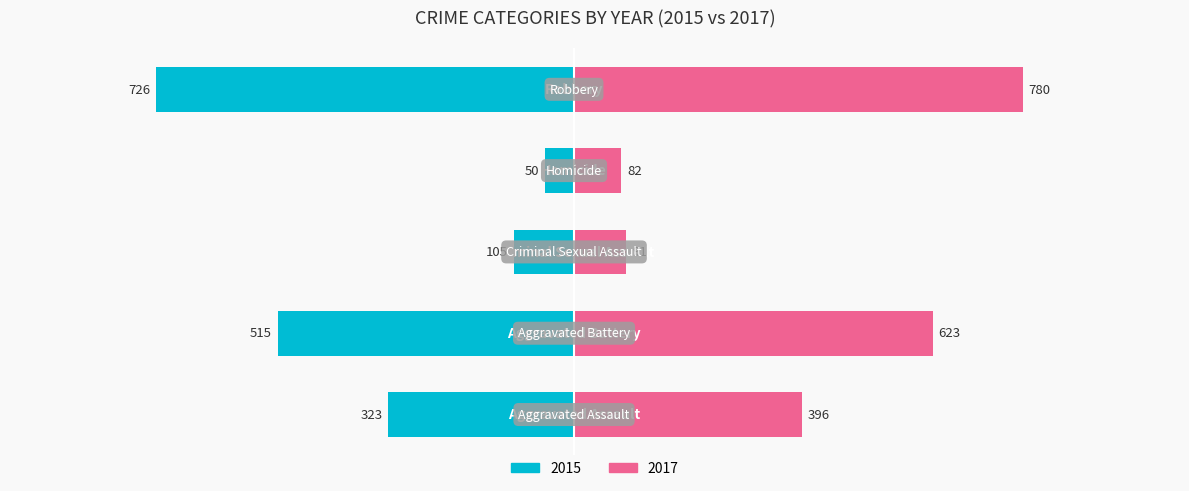

Rank the series at 2015 from highest to lowest value.

Robbery, Aggravated Battery, Aggravated Assault, Criminal Sexual Assault, Homicide